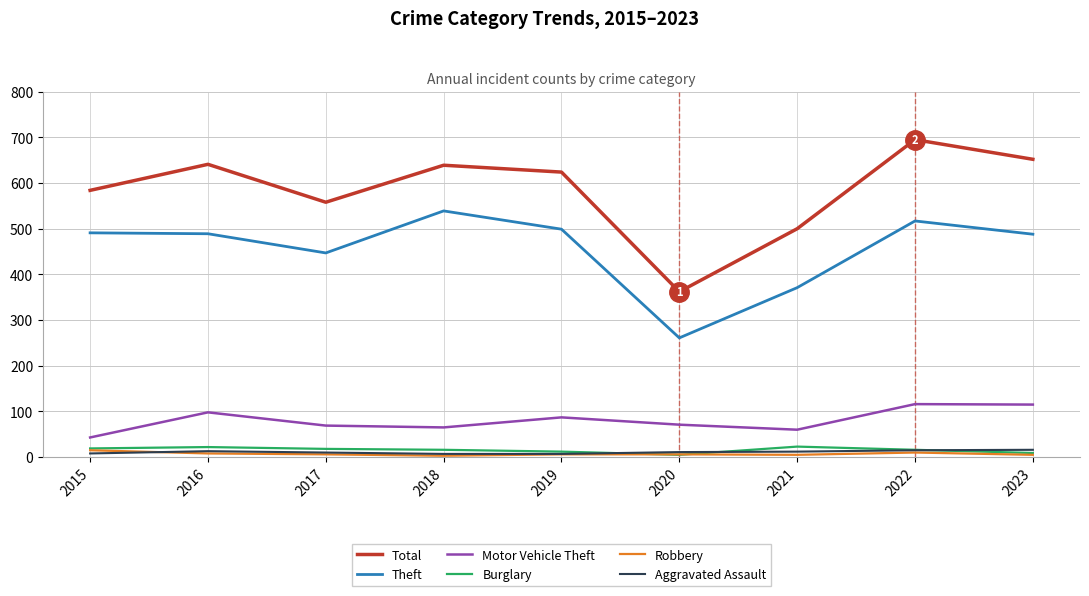

At which label does Total reach its peak?

2022